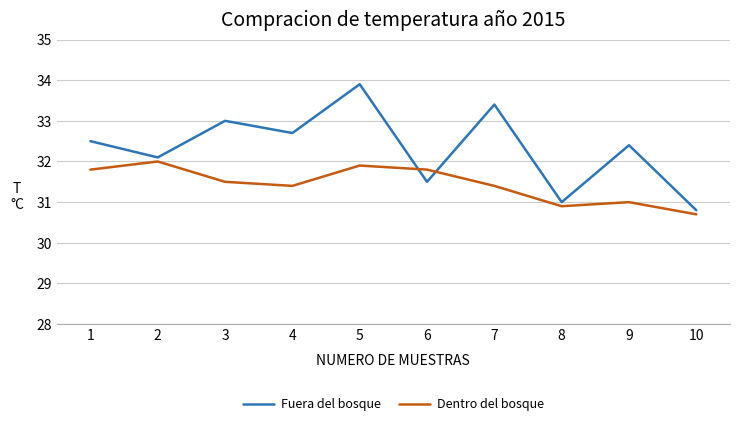

What is the total value across all series at 8?

61.9